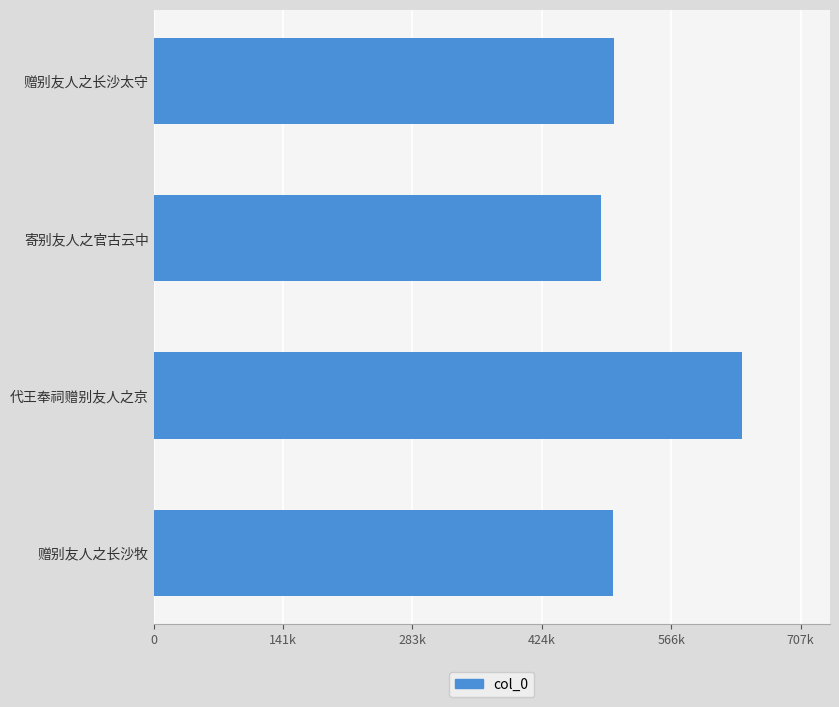

Which category has the highest value across all series?

代王奉祠赠别友人之京